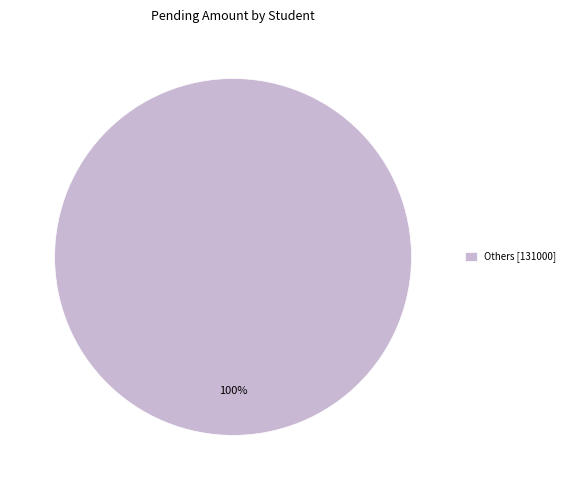

The Others [131000] slice represents 89% of the pie. True or false?

False